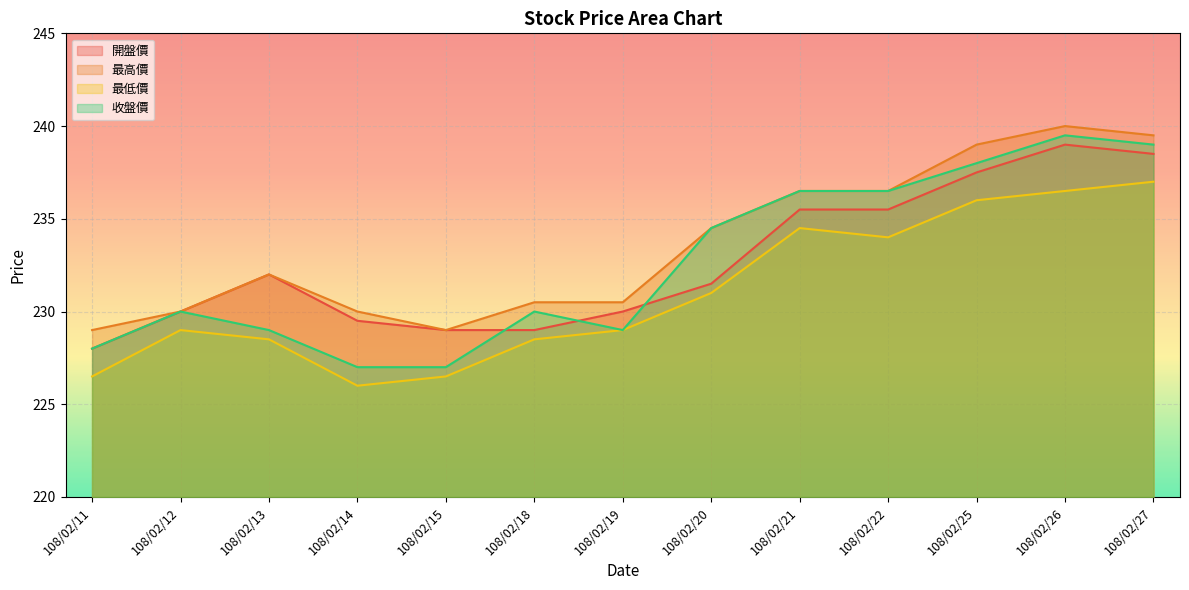

What is the greatest value displayed?

240.0